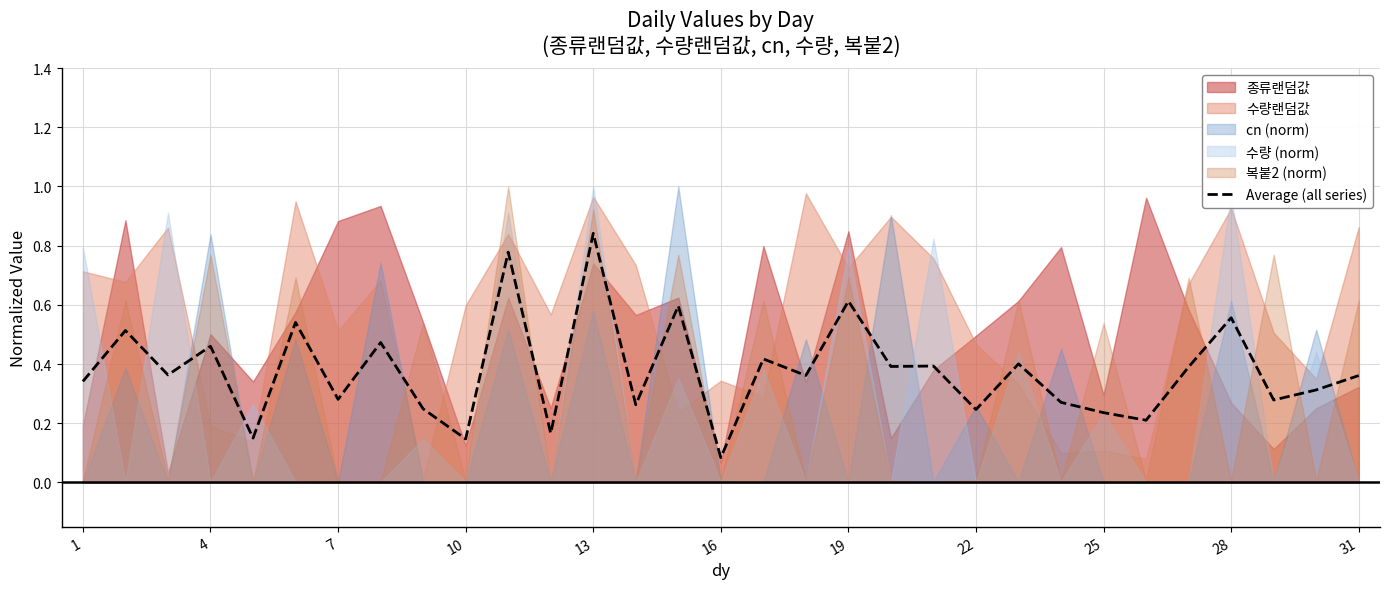

Is it true that Average (all series) equals 0.5 at 7?

False